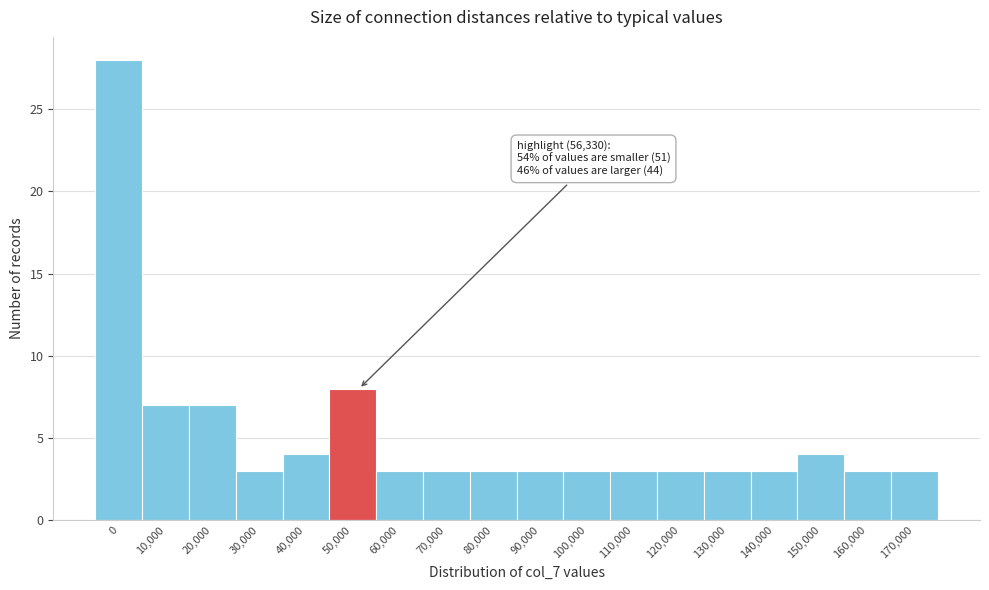

Reading left to right, transcribe all the data shown in this chart.

0=28	10,000=7	20,000=7	30,000=3	40,000=4	50,000=8	60,000=3	70,000=3	80,000=3	90,000=3	100,000=3	110,000=3	120,000=3	130,000=3	140,000=3	150,000=4	160,000=3	170,000=3